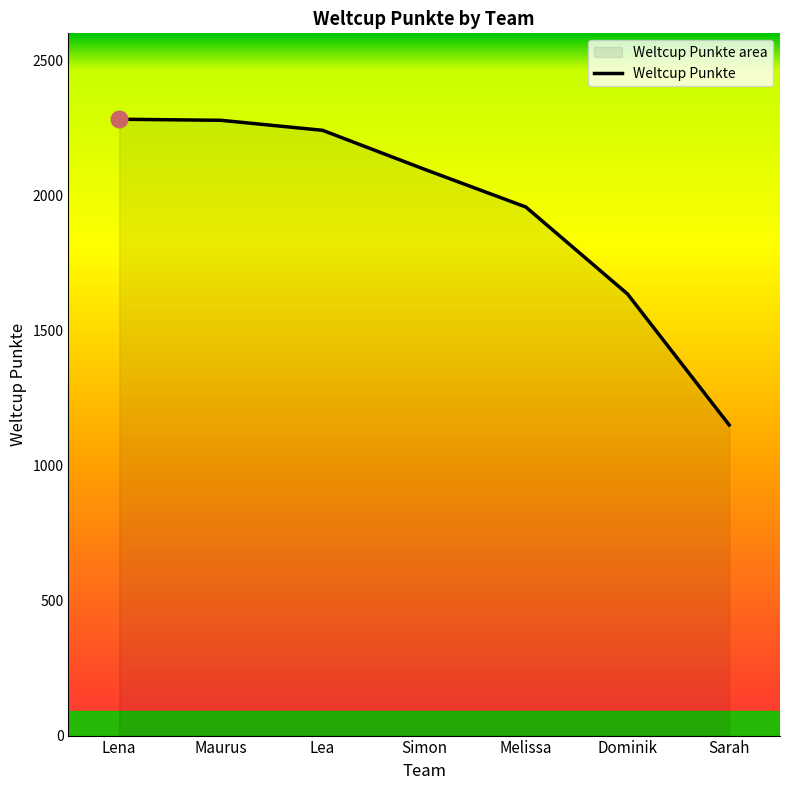

Reading right to left, list all the values displayed in this chart.

Sarah=1150	Dominik=1635	Melissa=1957	Simon=2097	Lea=2241	Maurus=2278	Lena=2282